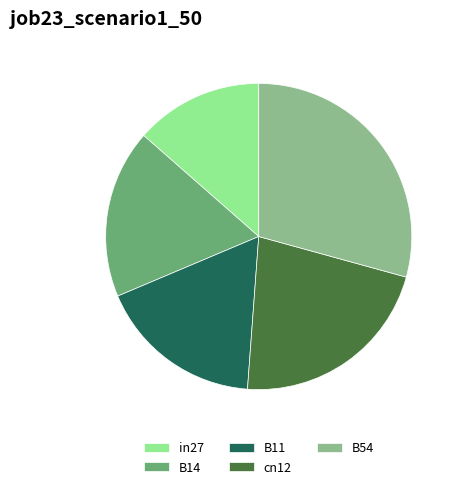

Which has a higher value, B14 or in27?

B14